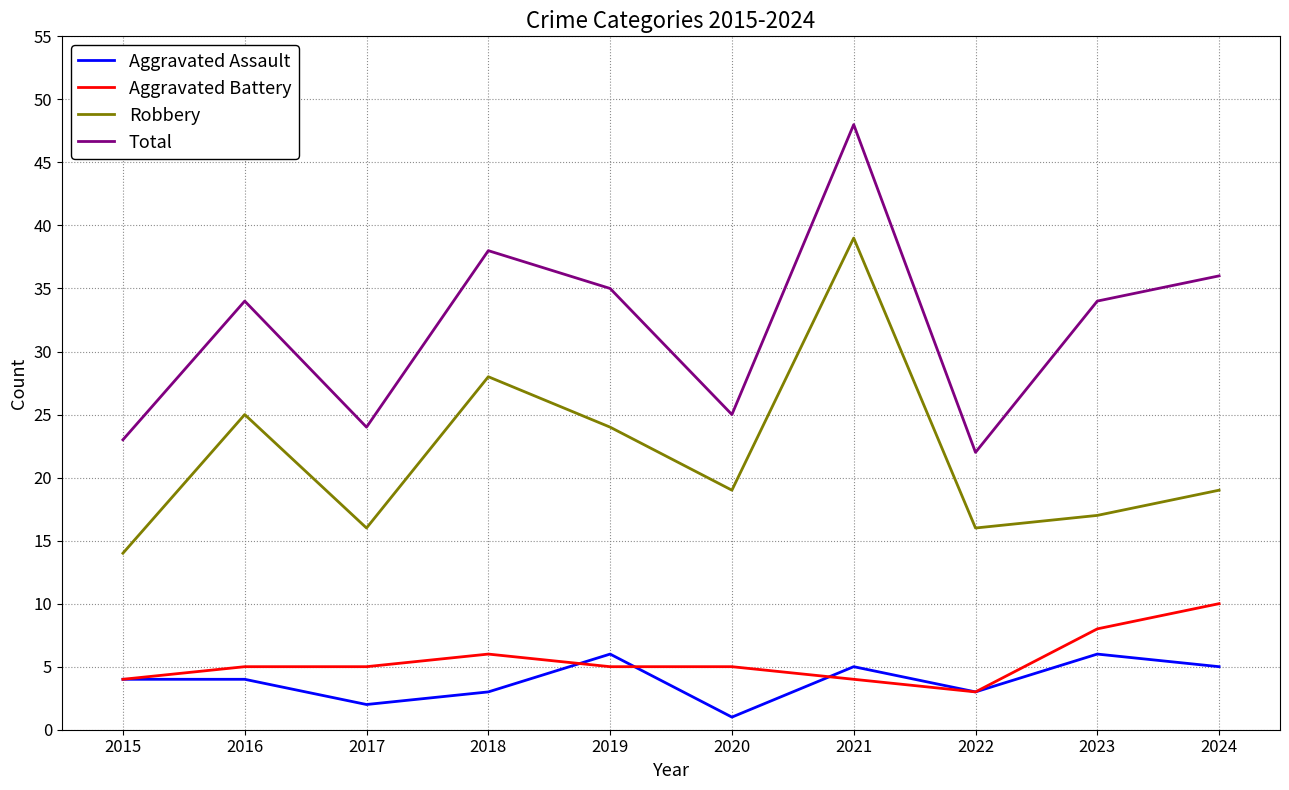

At how many categories does at least one series exceed 27?

6